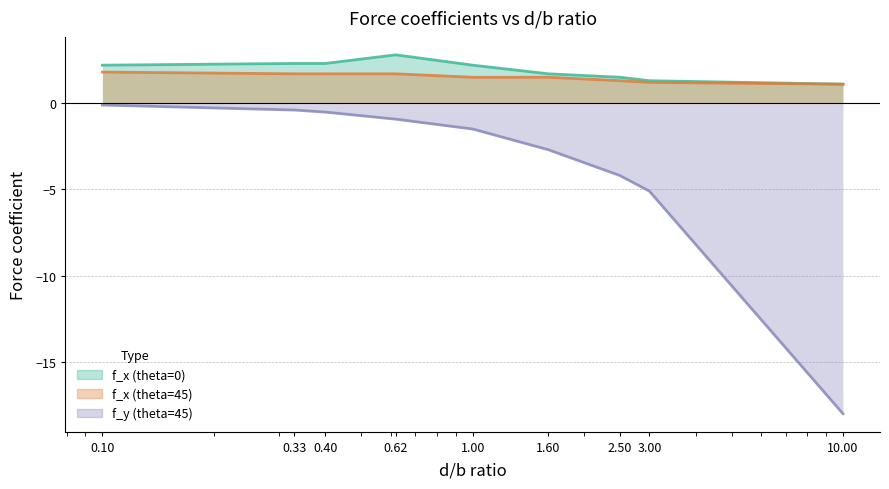

The f_x (theta=0) series shows 0.7 at 1.6. True or false?

False